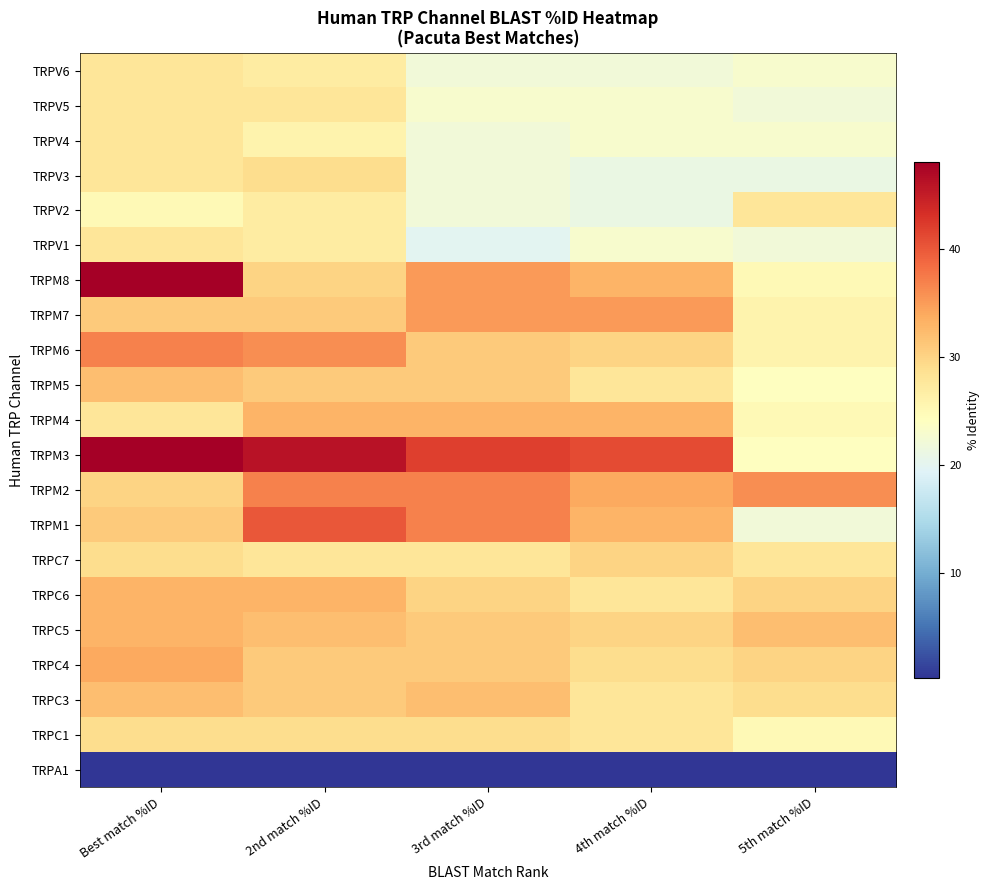

What is the total value across all series at 2nd match %ID?

632.3